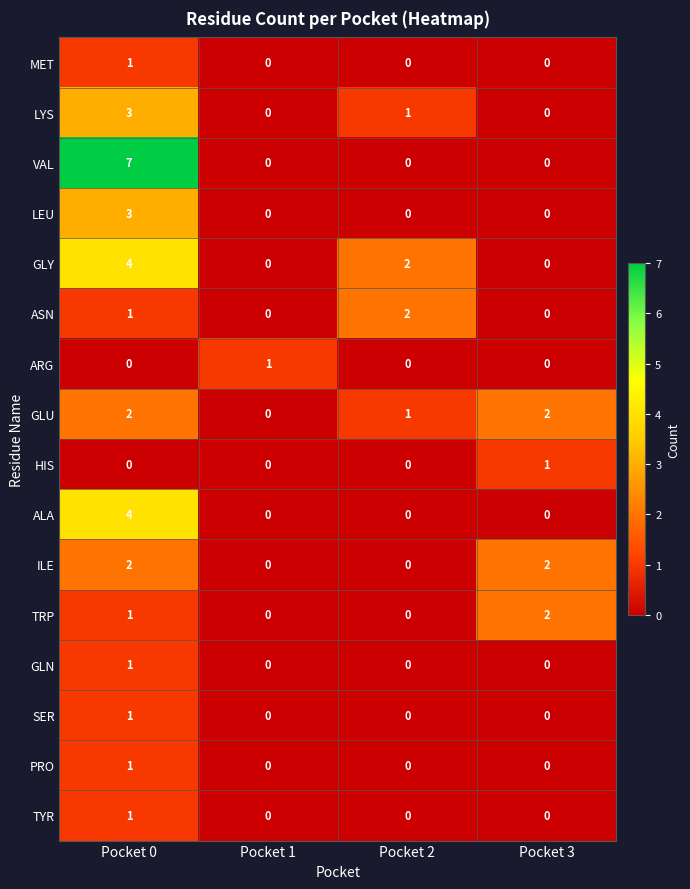

Is it true that ARG equals 1 at Pocket 0?

False